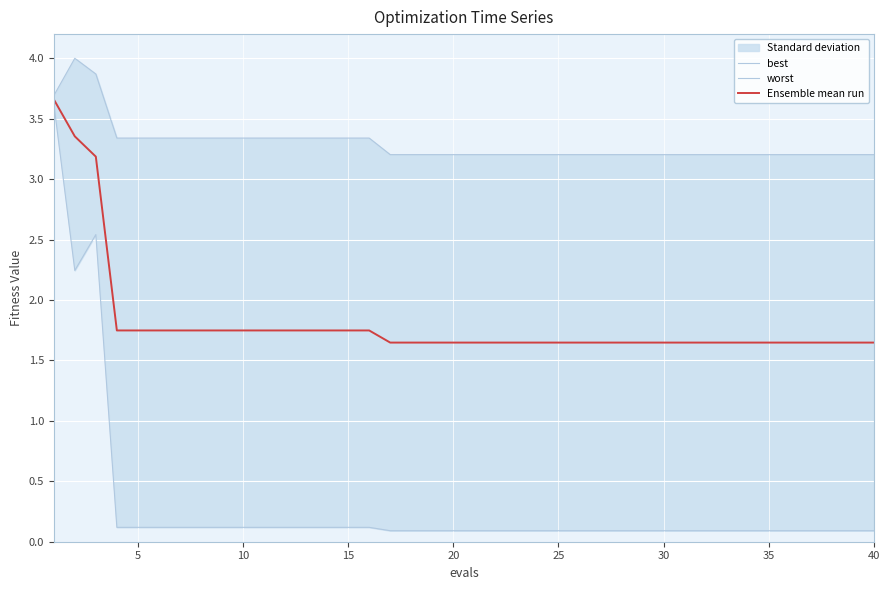

True or false: worst and best cross at least once.

False